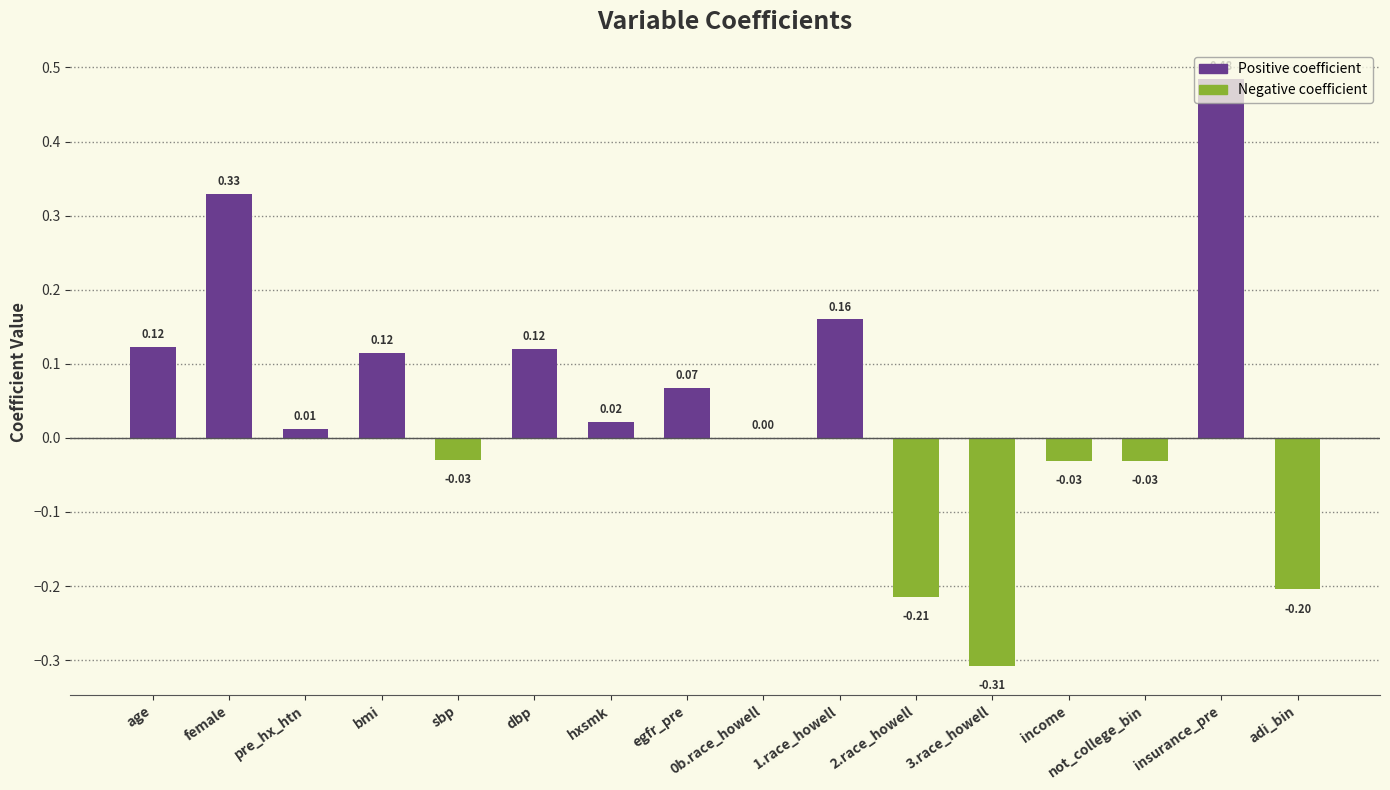

Between dbp and income, which is larger?

dbp